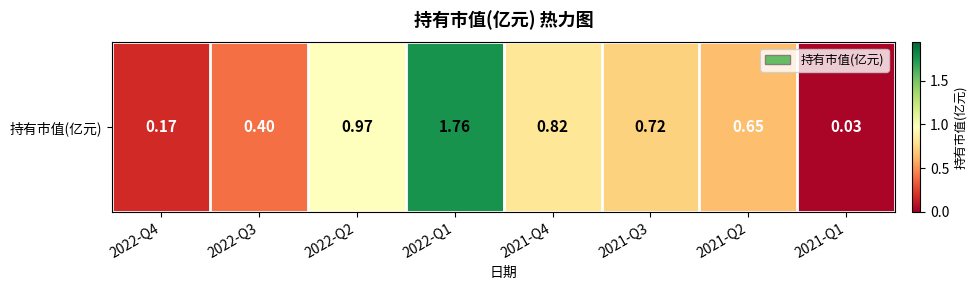

List the labels in order of value, largest first.

2022-Q1, 2022-Q2, 2021-Q4, 2021-Q3, 2021-Q2, 2022-Q3, 2022-Q4, 2021-Q1